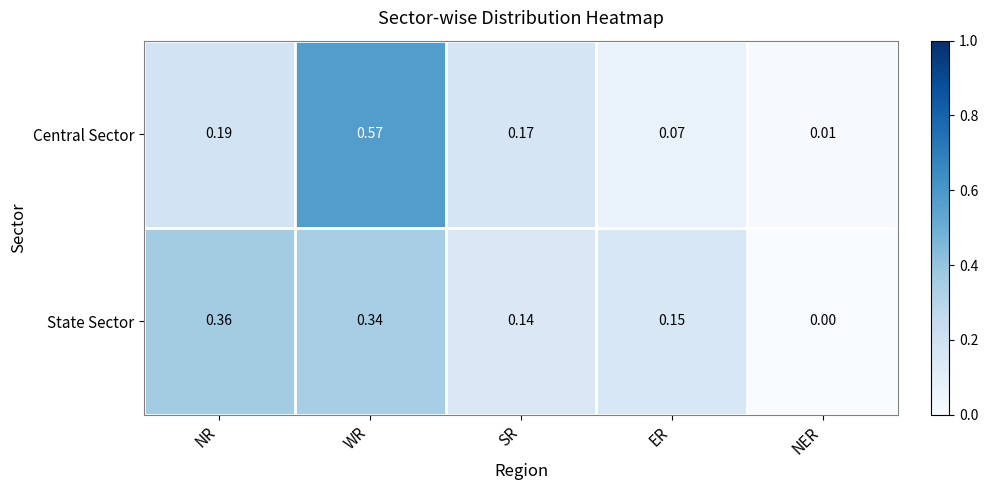

Where is Central Sector nearest to the value 0?

NER